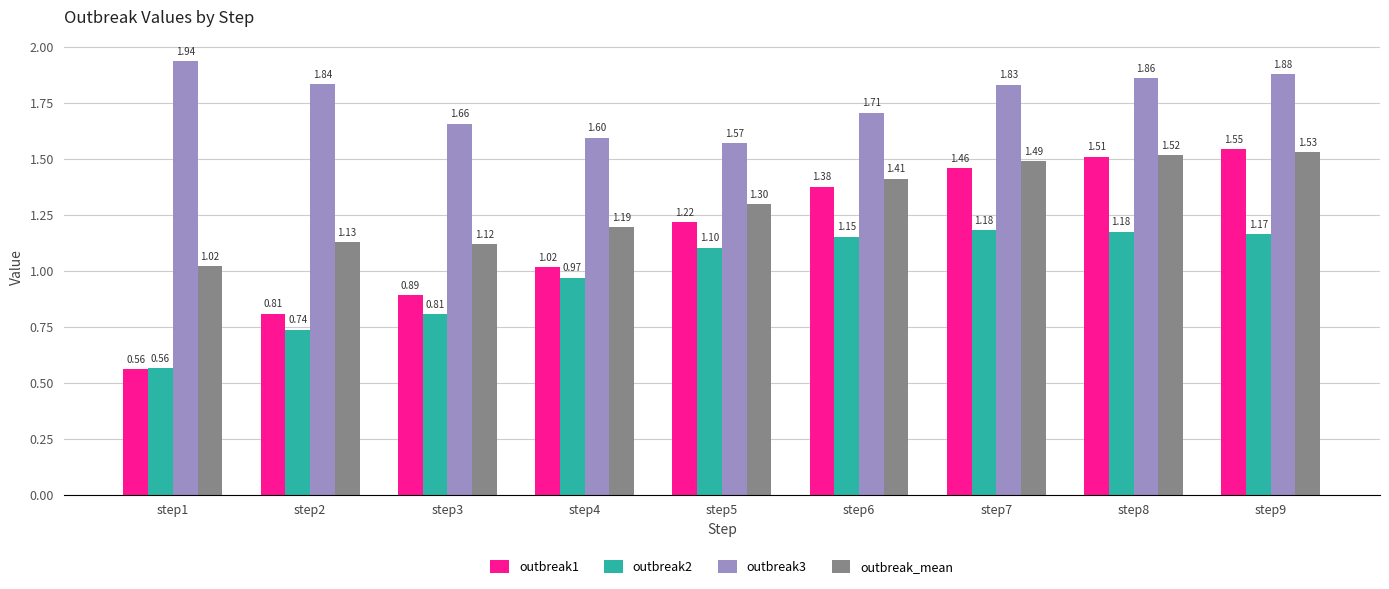

Is the value of outbreak3 at step8 greater than the value of outbreak1 at step2?

Yes